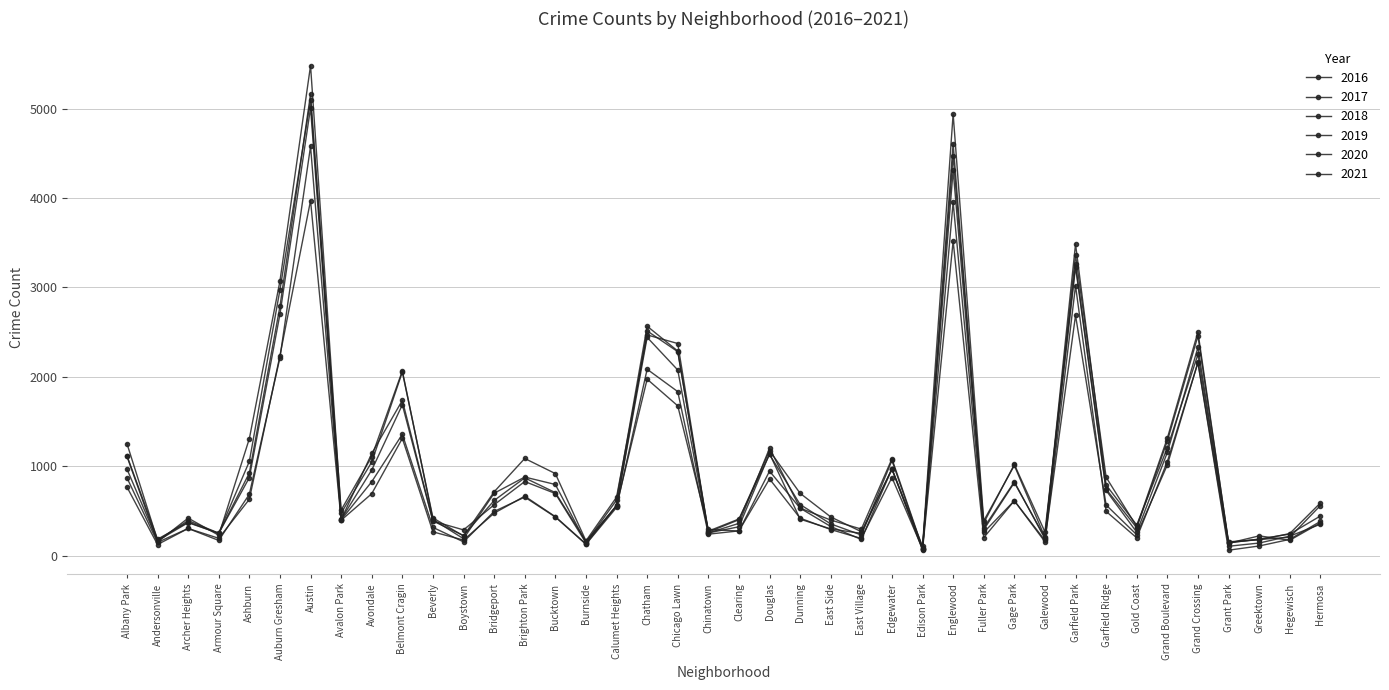

How many intersections are there between 2020 and 2019?

3